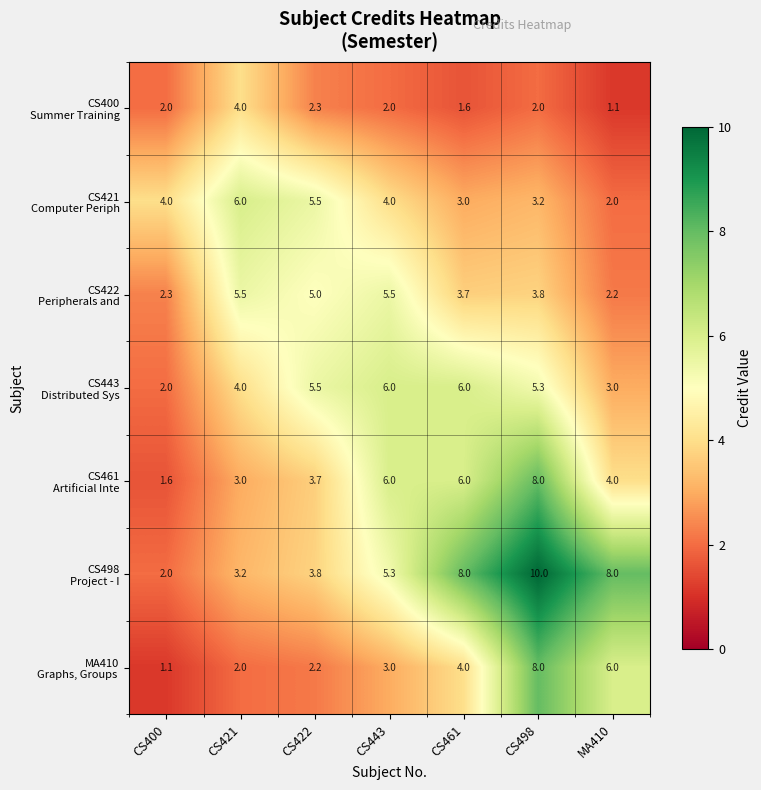

What is the greatest value displayed?

10.0